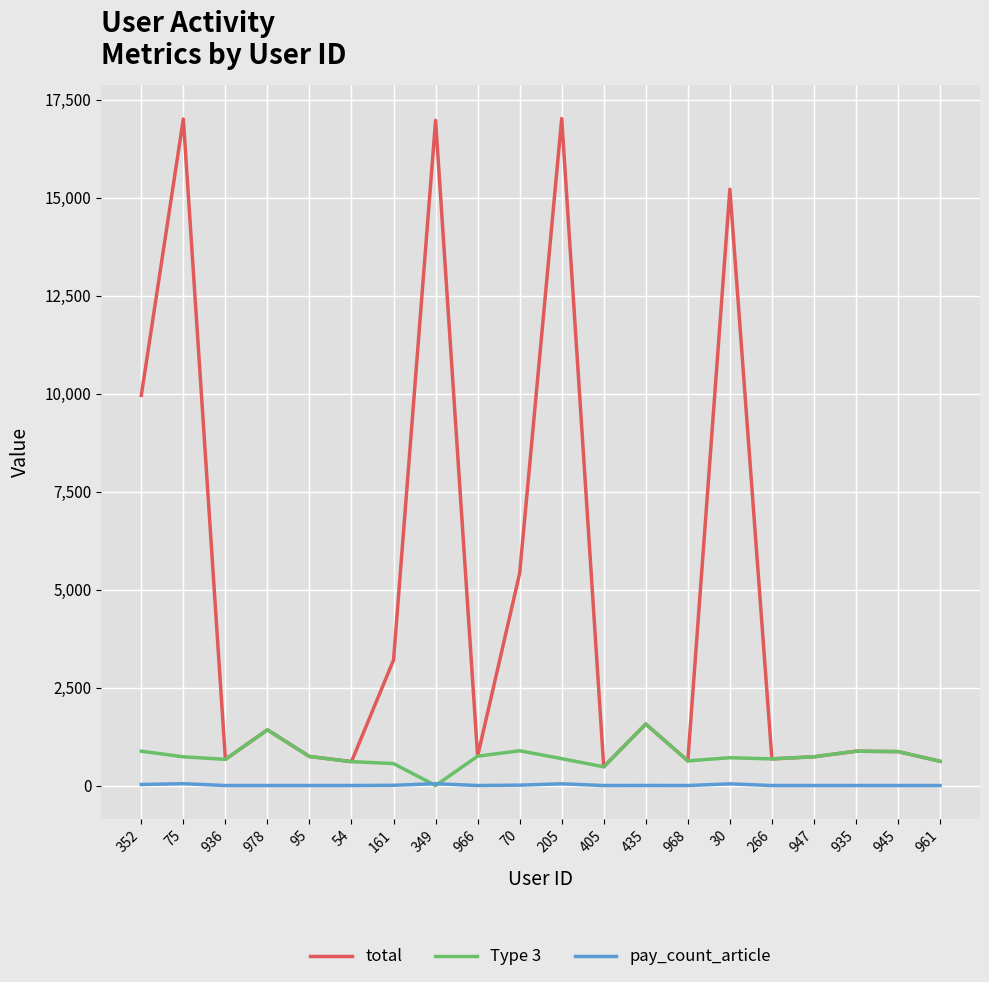

Rank the series by their average value, from highest to lowest.

total, Type 3, pay_count_article